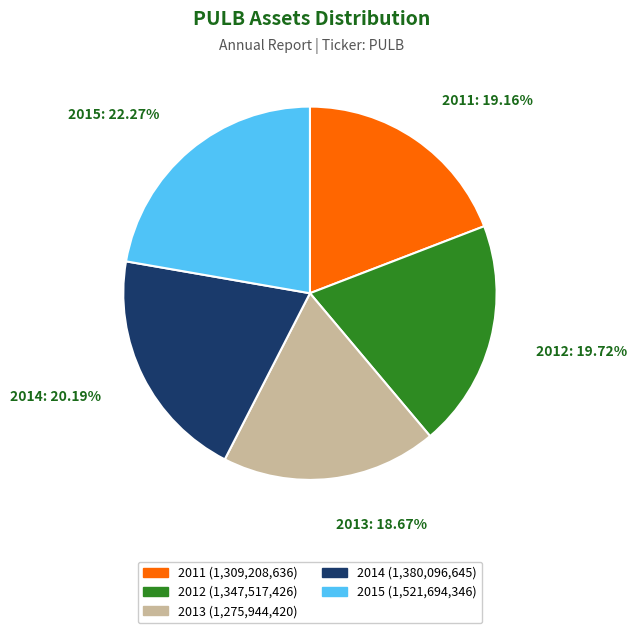

The 2014 slice represents 20% of the pie. True or false?

True